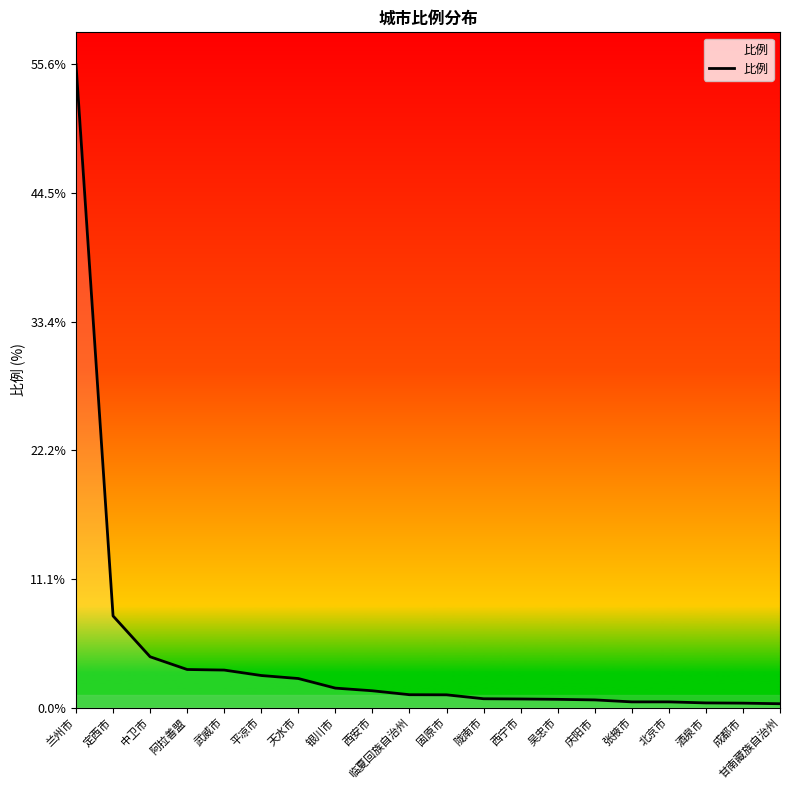

Where is the data nearest to the value 27?

定西市